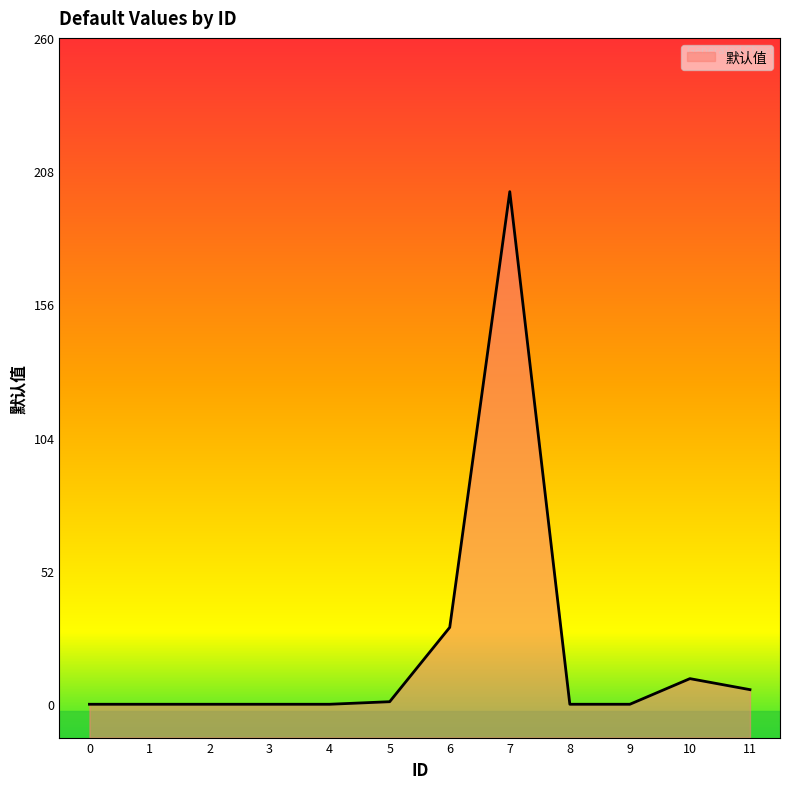

At which category does the data reach its first local peak?

7